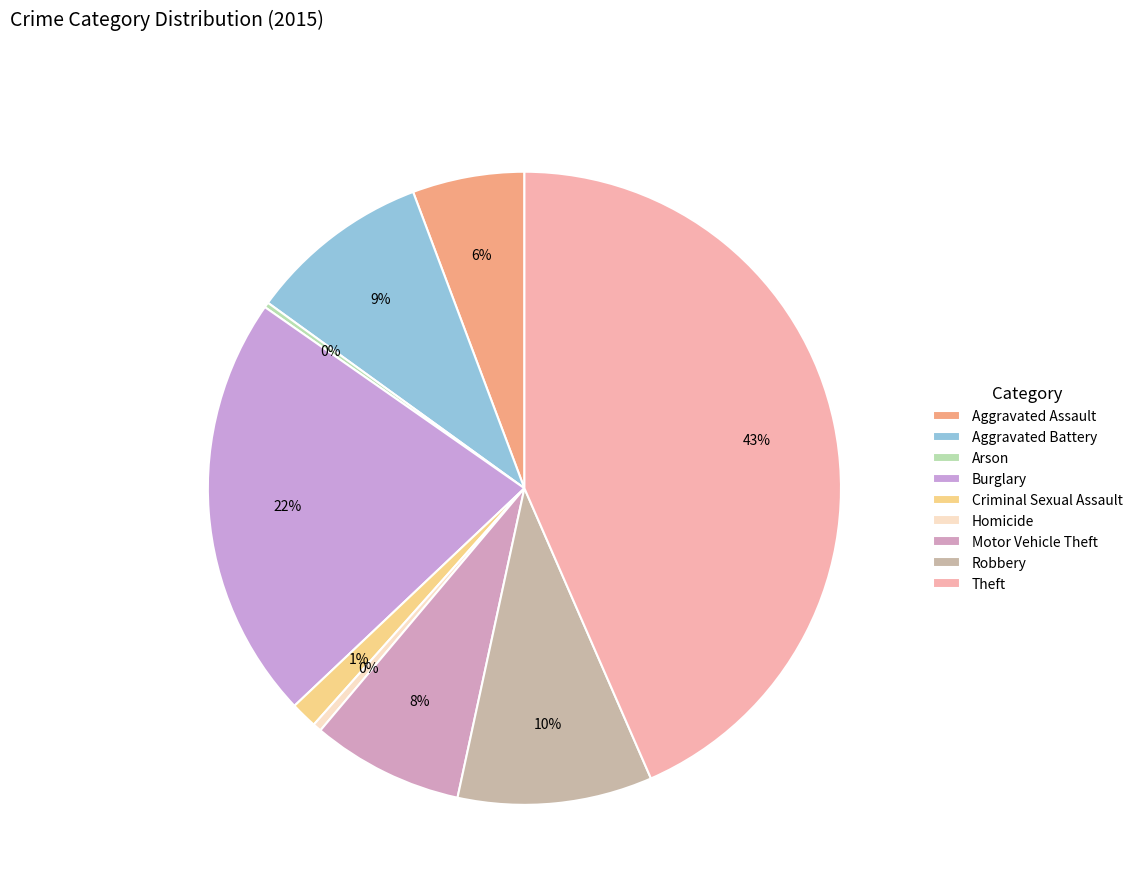

To the nearest percent, what is the difference between the largest and smallest slice percentages?

43%